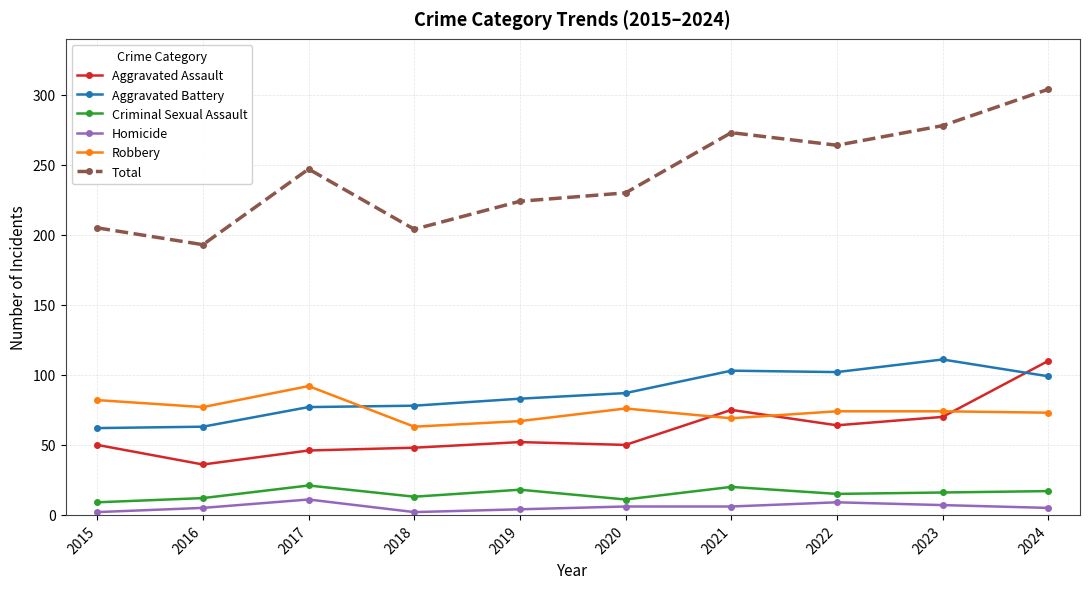

Which series changed the most between 2016 and 2023?

Total